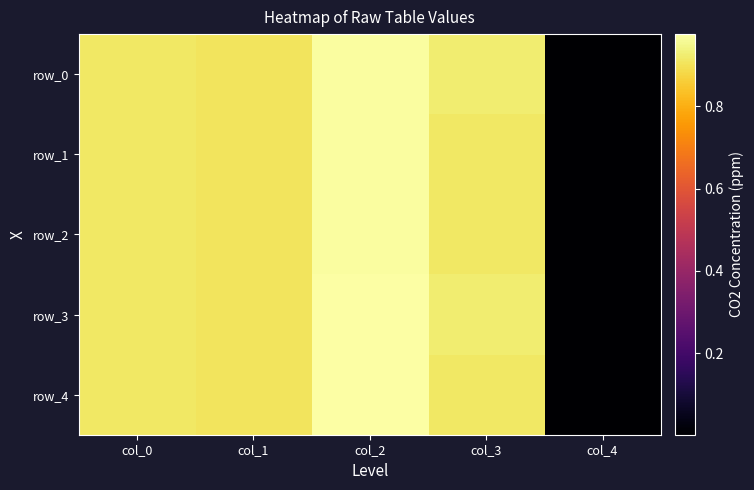

Reading left to right, transcribe all the data shown in this chart.

row_0: col_0=0.9	col_1=0.9	col_2=1.0	col_3=0.9	col_4=0.0
row_1: col_0=0.9	col_1=0.9	col_2=1.0	col_3=0.9	col_4=0.0
row_2: col_0=0.9	col_1=0.9	col_2=1.0	col_3=0.9	col_4=0.0
row_3: col_0=0.9	col_1=0.9	col_2=1.0	col_3=0.9	col_4=0.0
row_4: col_0=0.9	col_1=0.9	col_2=1.0	col_3=0.9	col_4=0.0